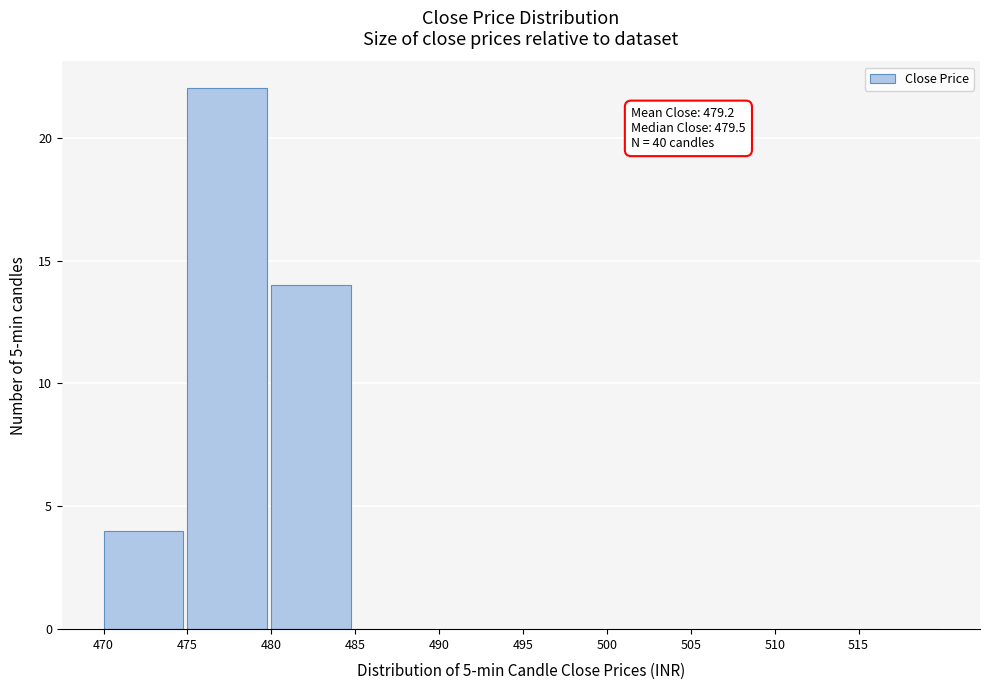

Which range on the x-axis has the tallest bar?

475 to 480